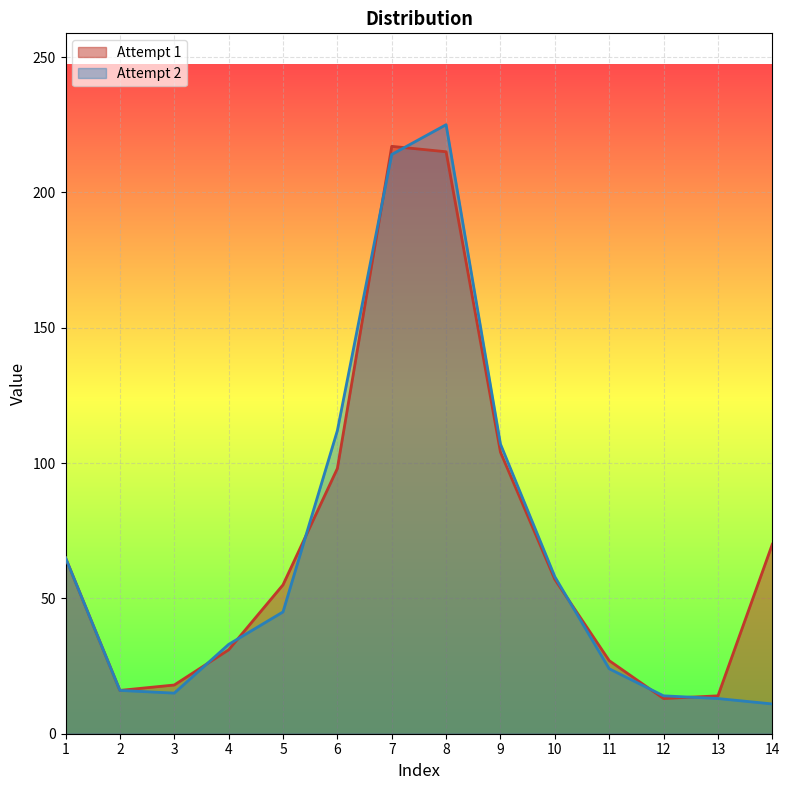

True or false: Attempt 1 and Attempt 2 cross at least once.

True